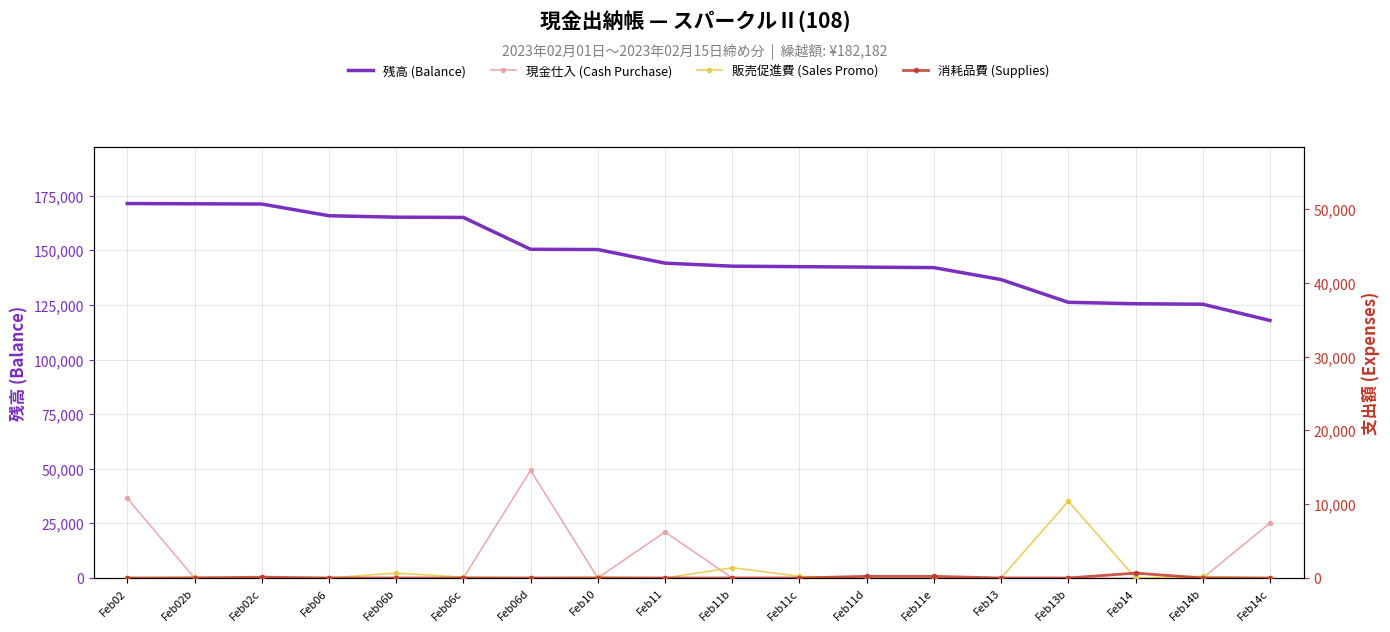

Count the number of categories in the chart.

18